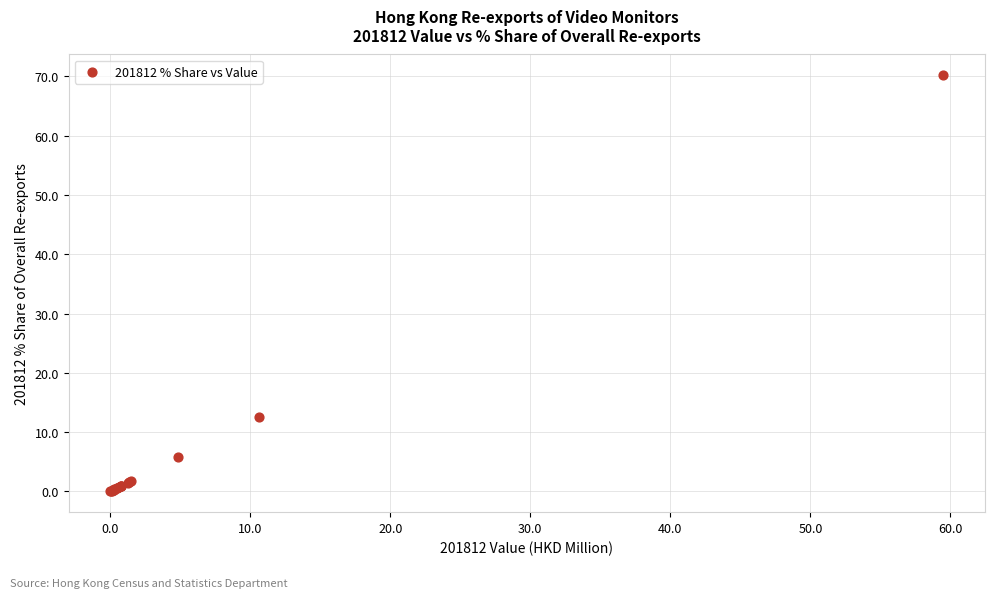

What Y value in the scatter plot is closest to 35?

12.6